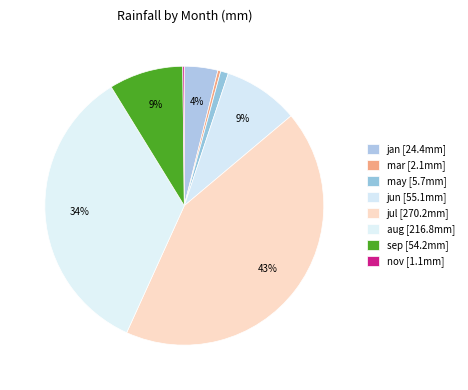

Which slice is the smallest?

nov